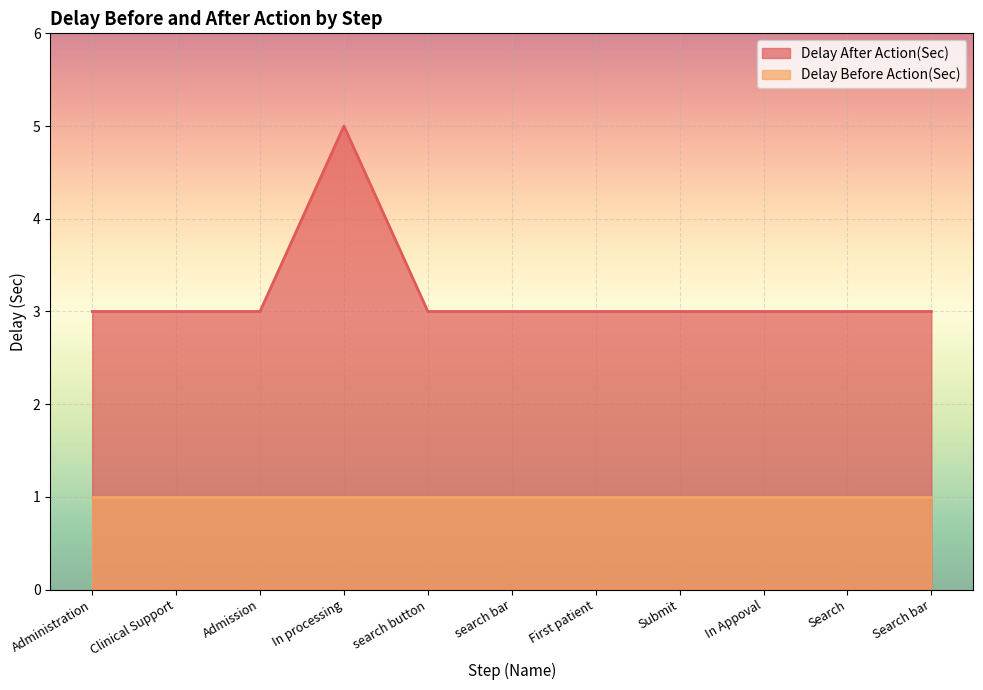

Reading left to right, extract all data points from this chart.

Administration=3	Clinical Support=3	Admission=3	In processing=5	search button=3	search bar=3	First patient=3	Submit=3	In Appoval=3	Search=3	Search bar=3